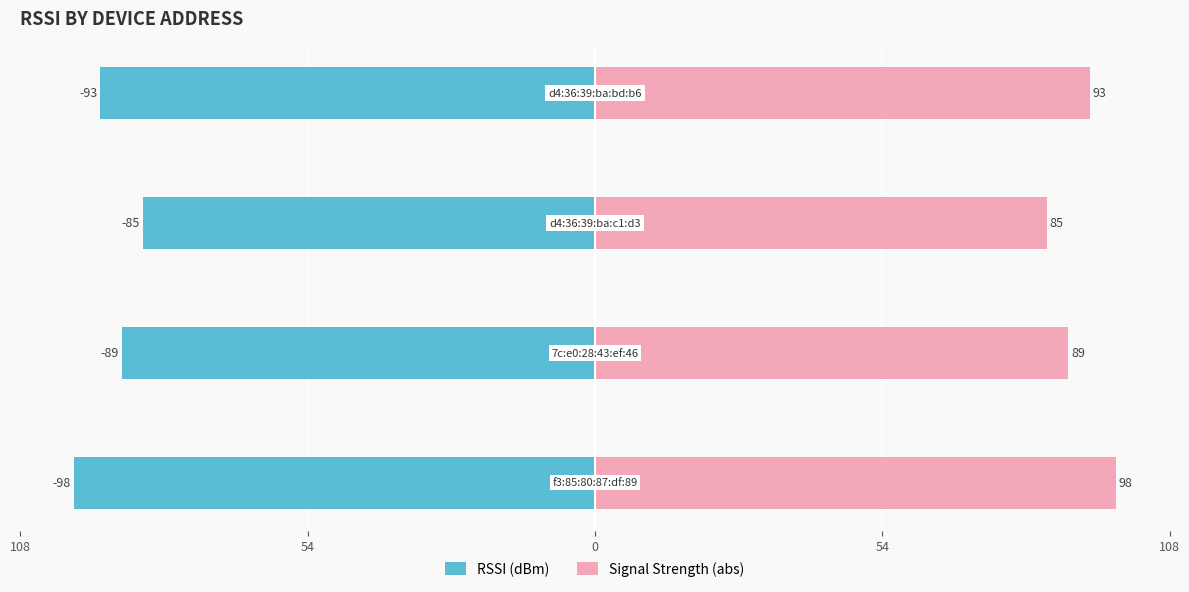

What is the average value of the Signal Strength (abs) series?

91